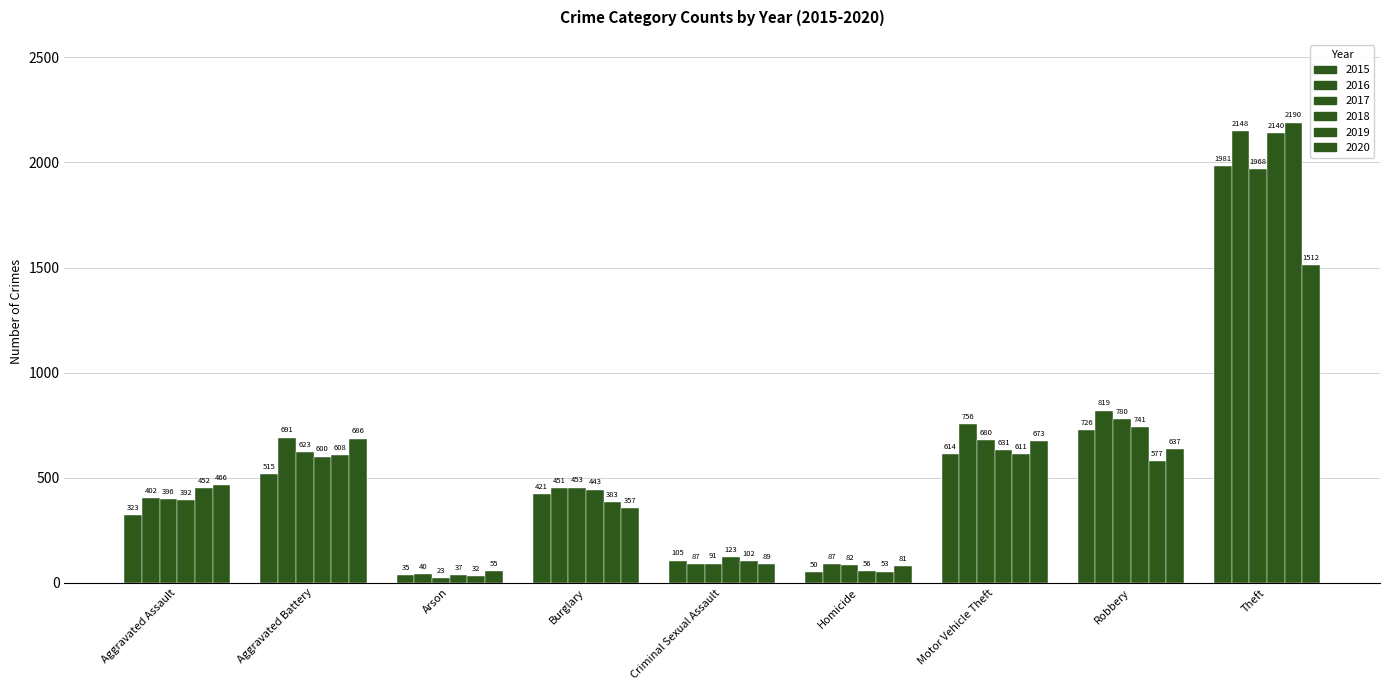

How many data points in 2019 are less than 452?

4